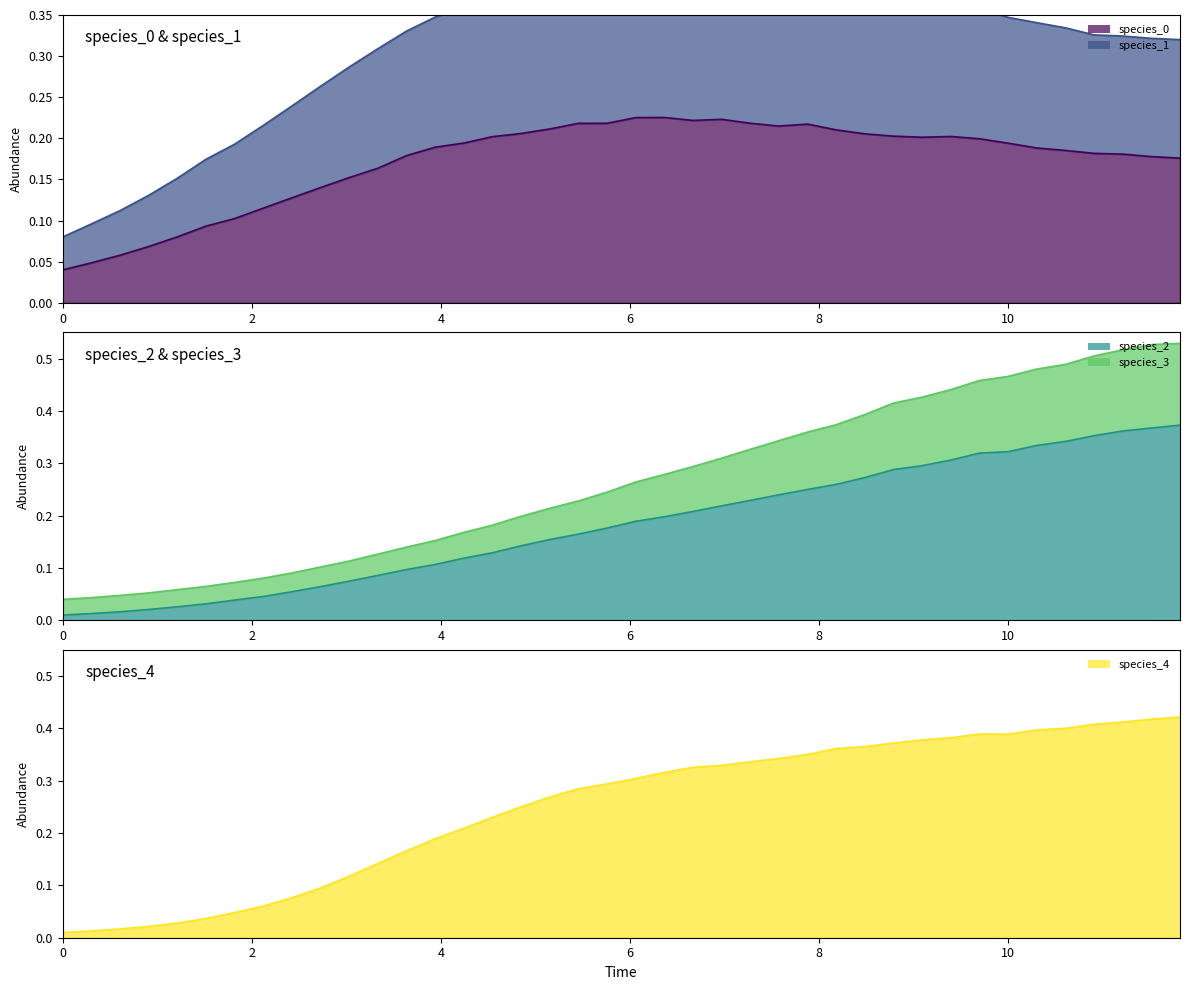

What is the highest value of the time series?

0.4